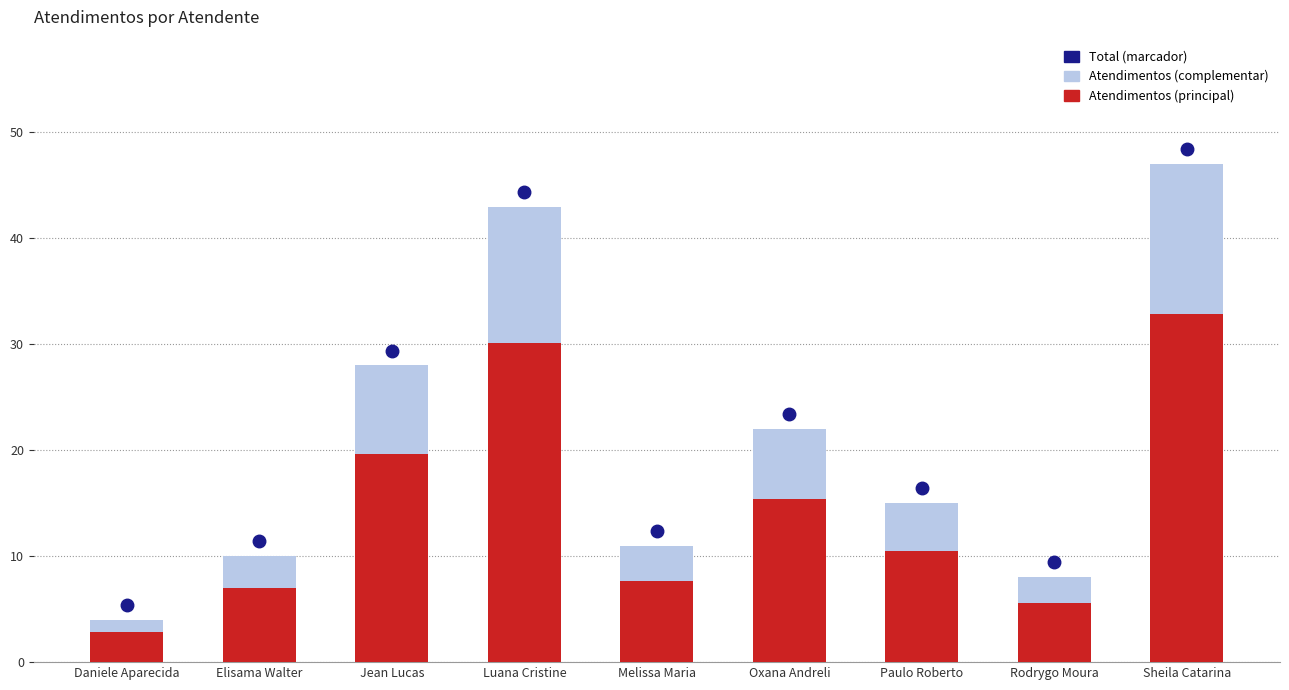

The value of Atendimentos (principal) at Oxana Andreli is 20.3. True or false?

False